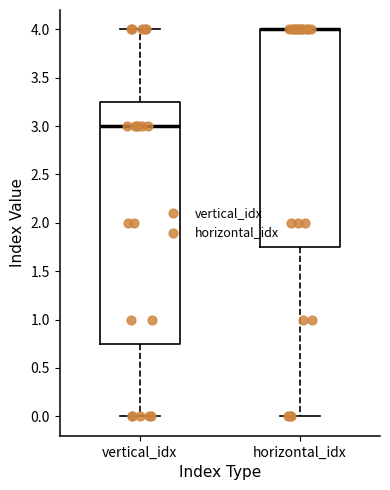

Comparing the boxes themselves (not the whiskers), which one is the tallest?

vertical_idx